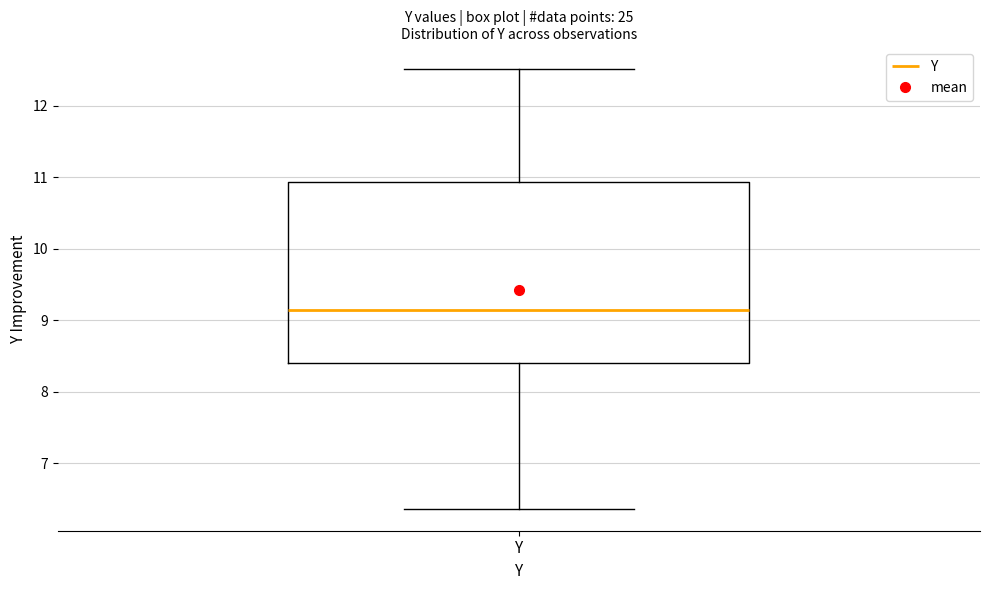

Transcribe this box plot: give where the median line is, the range the box spans, and where the two whiskers end, as read against the y-axis. The values are not printed on the chart, so give them approximately, as read against the axis.

median 9.1, box 8.4 to 10.9, whiskers 6.4 to 12.5